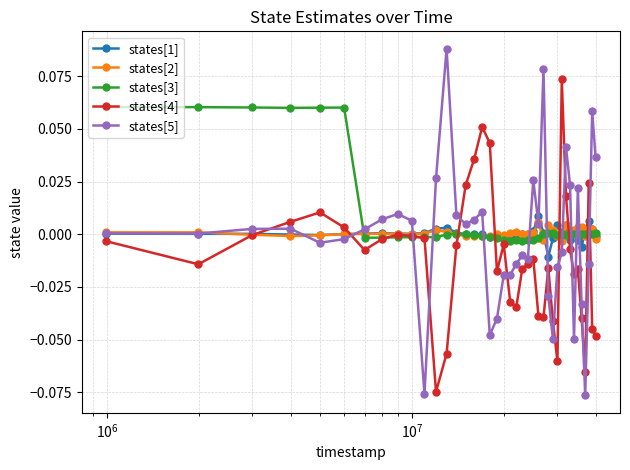

How many lines are shown in the chart?

5